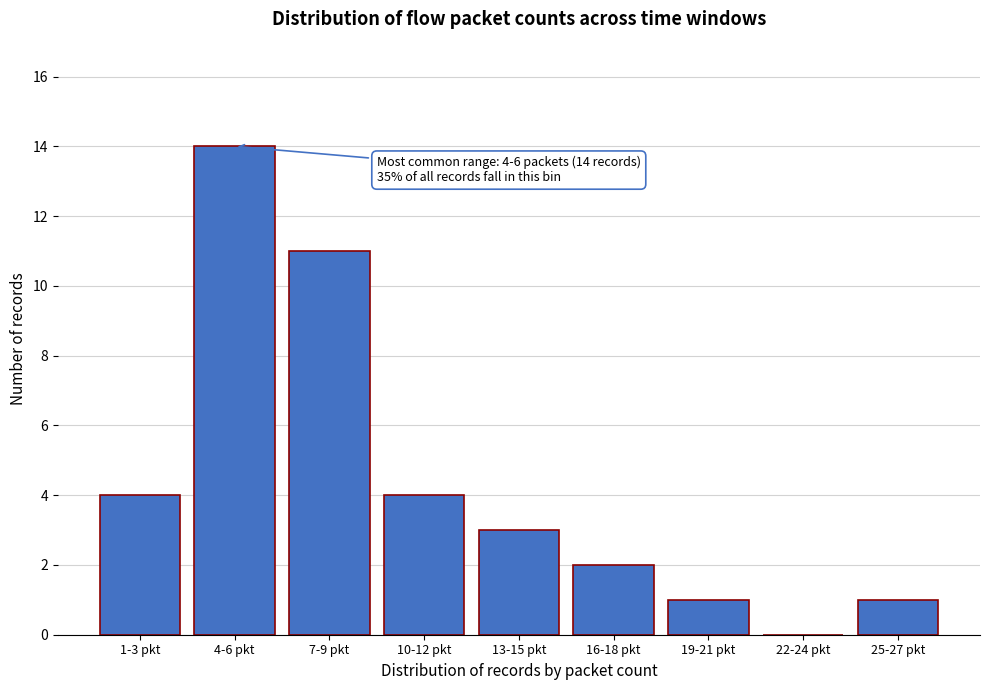

Reading left to right, what are all the values shown in this chart?

1-3 pkt=4	4-6 pkt=14	7-9 pkt=11	10-12 pkt=4	13-15 pkt=3	16-18 pkt=2	19-21 pkt=1	22-24 pkt=0	25-27 pkt=1